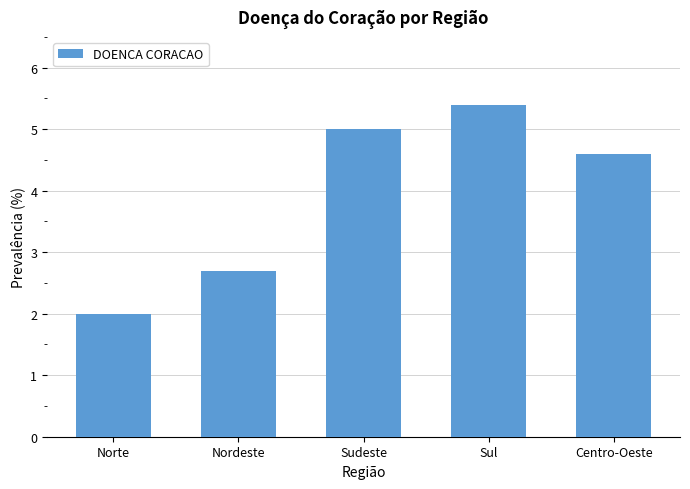

Does the chart contain stacked bars?

No